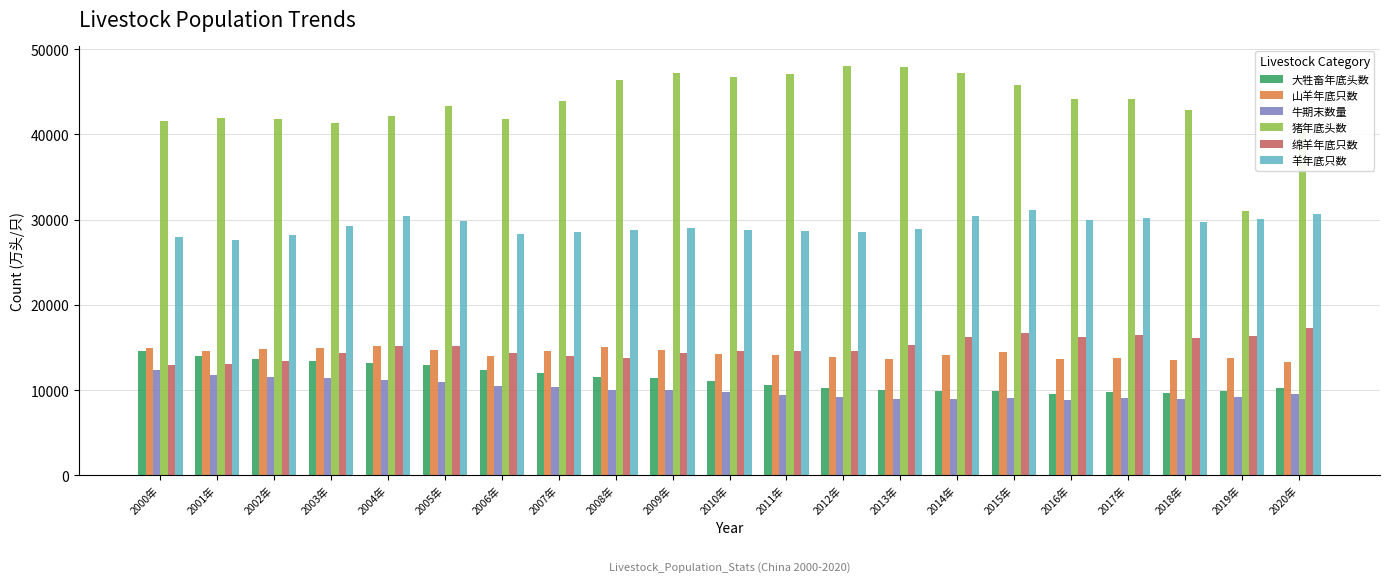

How many bars are there in total?

126